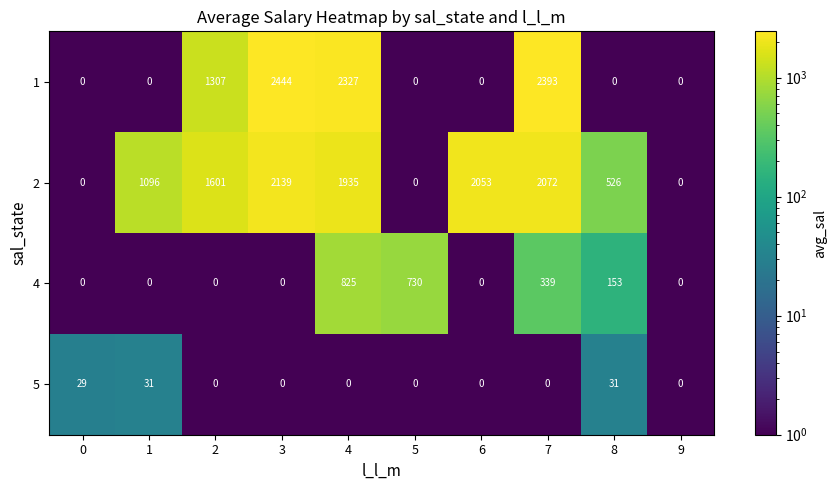

True or false: 1 has a value of 0 at 9.

True